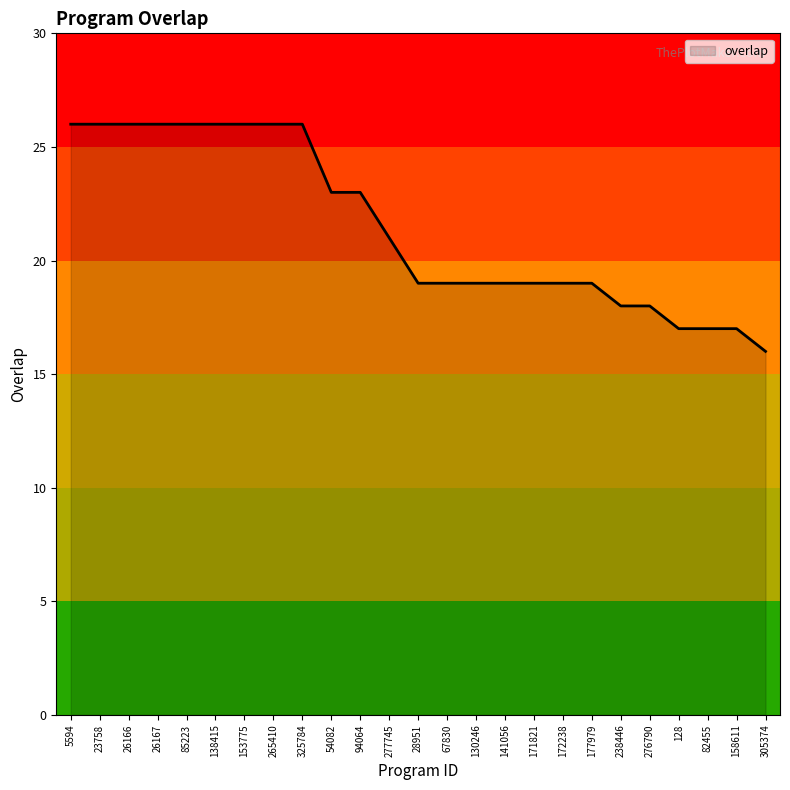

What is the ratio of the value at 5594 to the value at 325784?

1.0